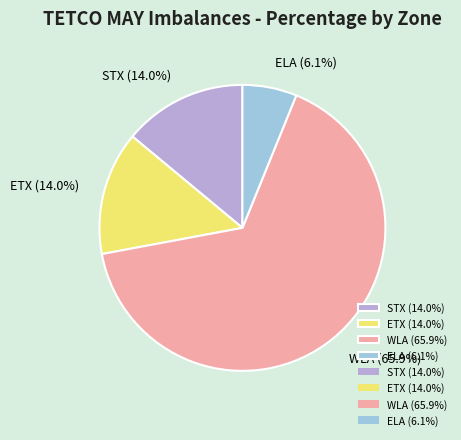

To the nearest percent, what percentage of the pie is WLA?

66%